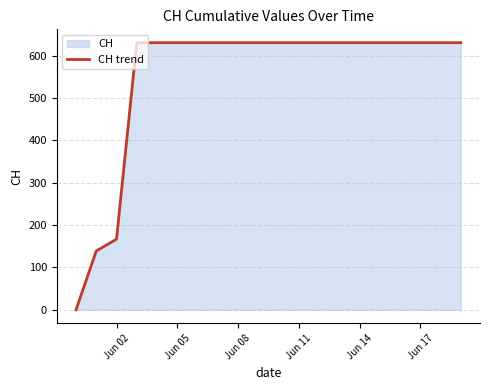

What is the greatest value displayed?

631